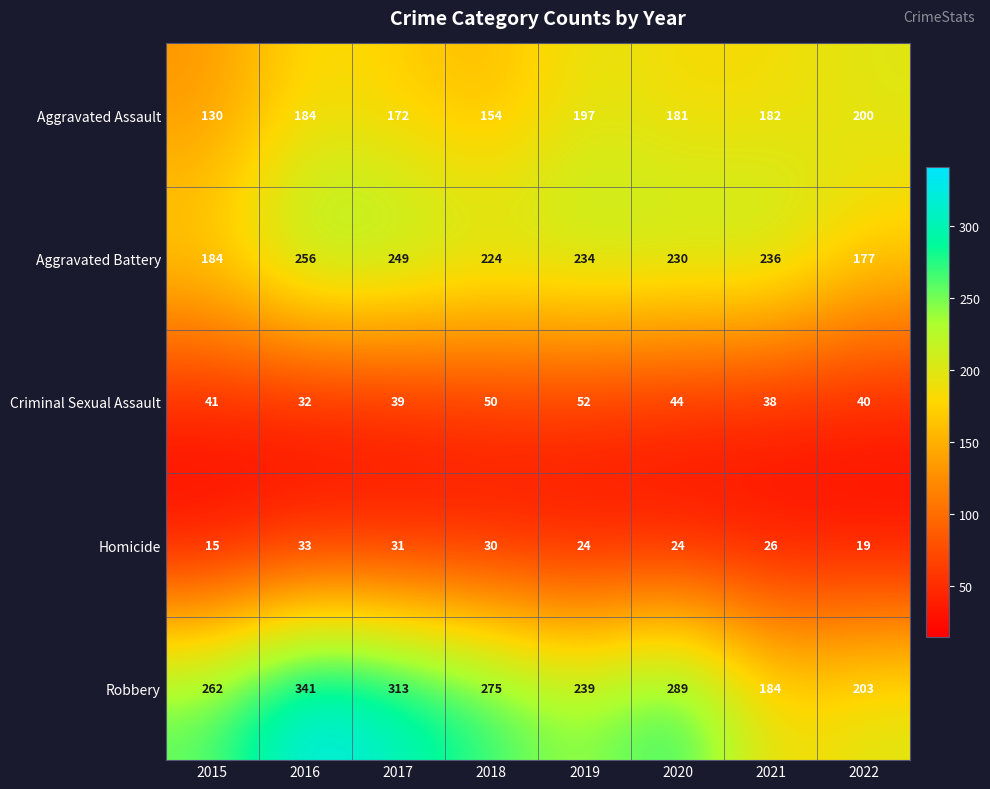

True or false: Robbery has a value of 275 at 2018.

True